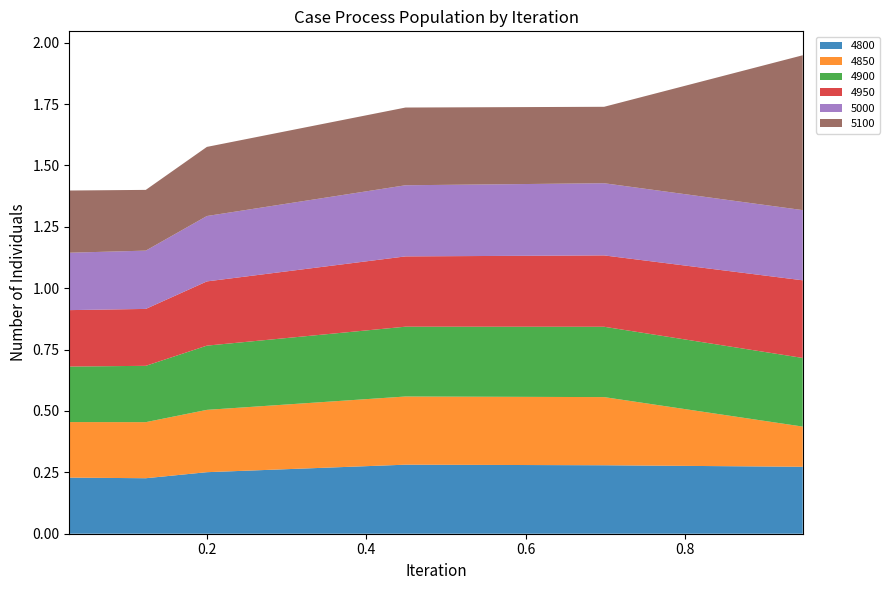

Reading left to right, list all the values displayed in this chart.

4800: 0.2	0.2	0.3	0.3	0.3	0.3
4850: 0.2	0.2	0.3	0.3	0.3	0.2
4900: 0.2	0.2	0.3	0.3	0.3	0.3
4950: 0.2	0.2	0.3	0.3	0.3	0.3
5000: 0.2	0.2	0.3	0.3	0.3	0.3
5100: 0.3	0.2	0.3	0.3	0.3	0.6